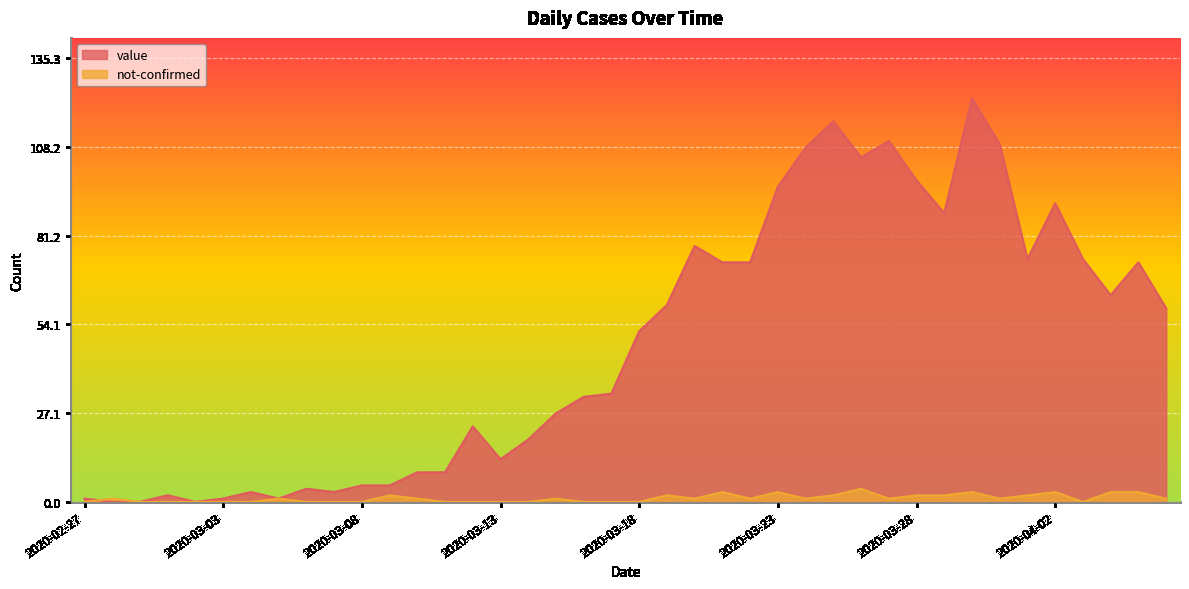

At which category does not-confirmed reach its first local valley?

2020-03-20